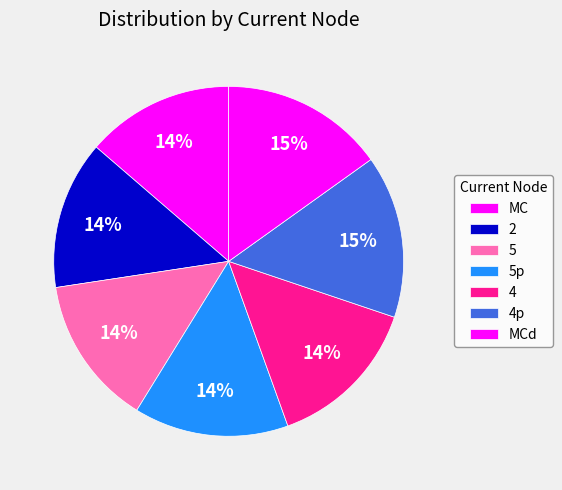

What percentage is the 4 slice, to the nearest percent?

14%